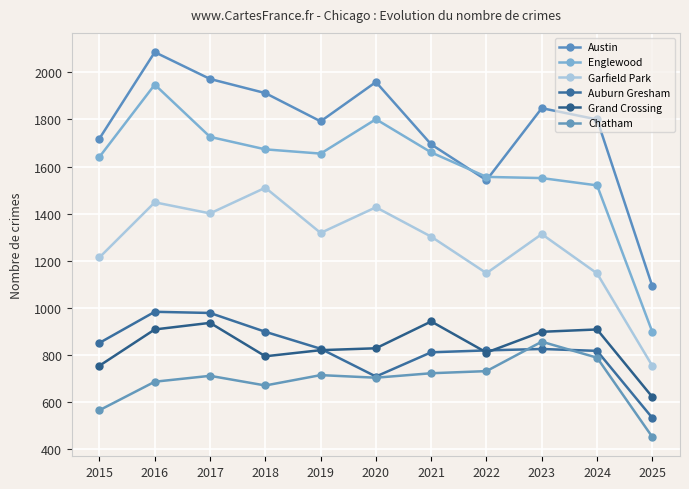

Does the chart display data point markers on the line(s)?

Yes